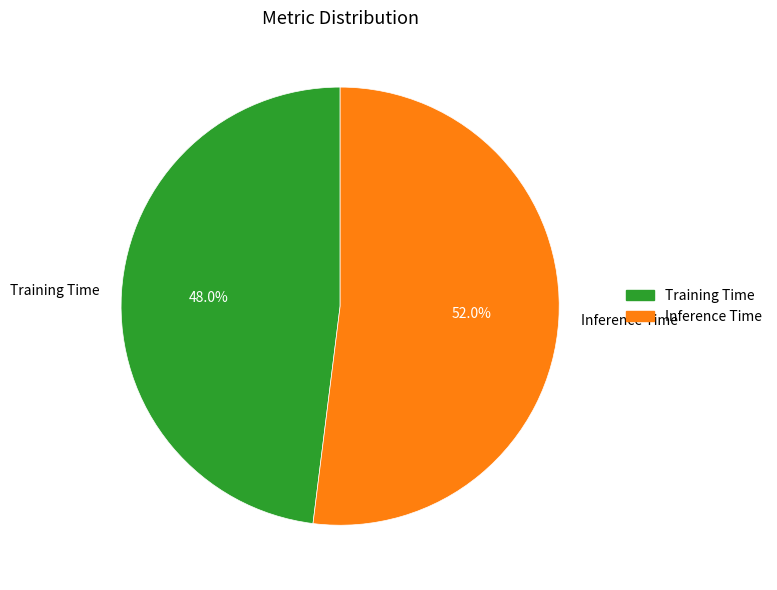

Rank the categories by value from lowest to highest.

Training Time, Inference Time